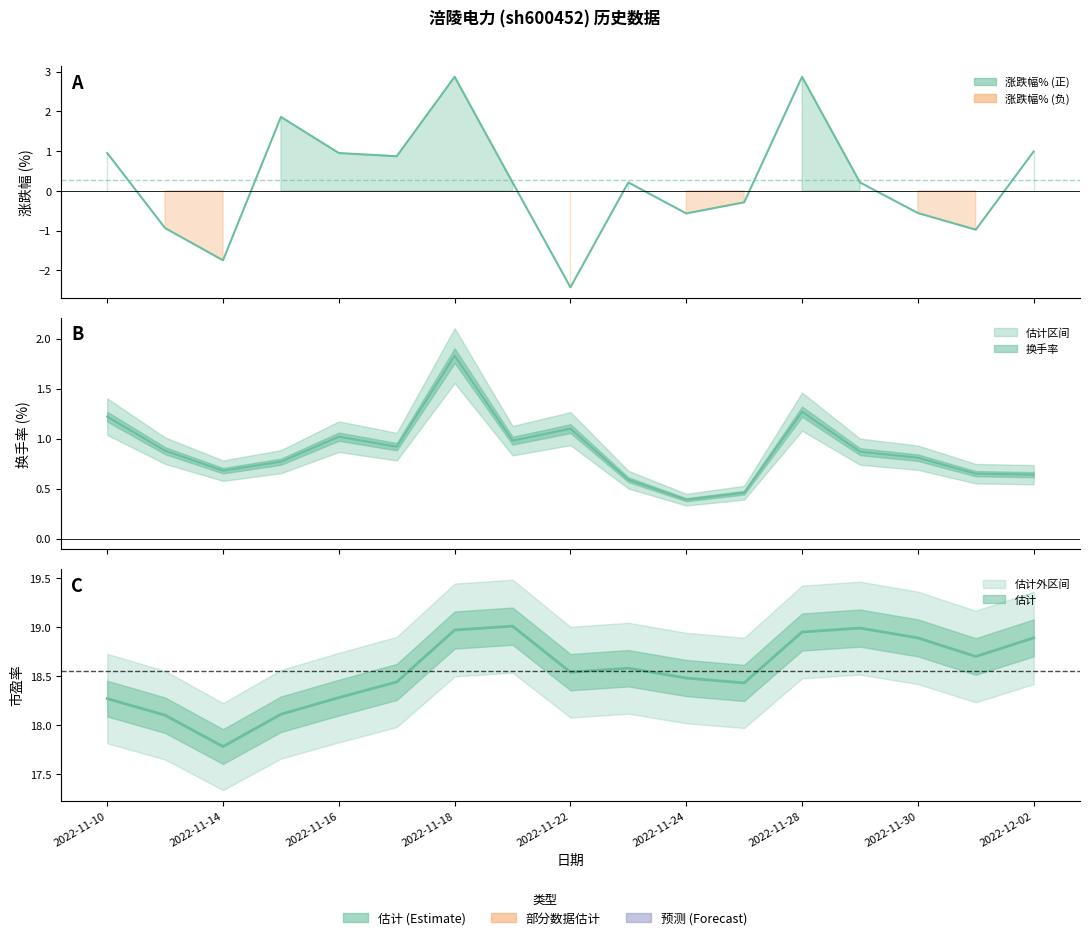

What is the difference between the maximum and minimum values in the 涨跌幅% series?

5.3